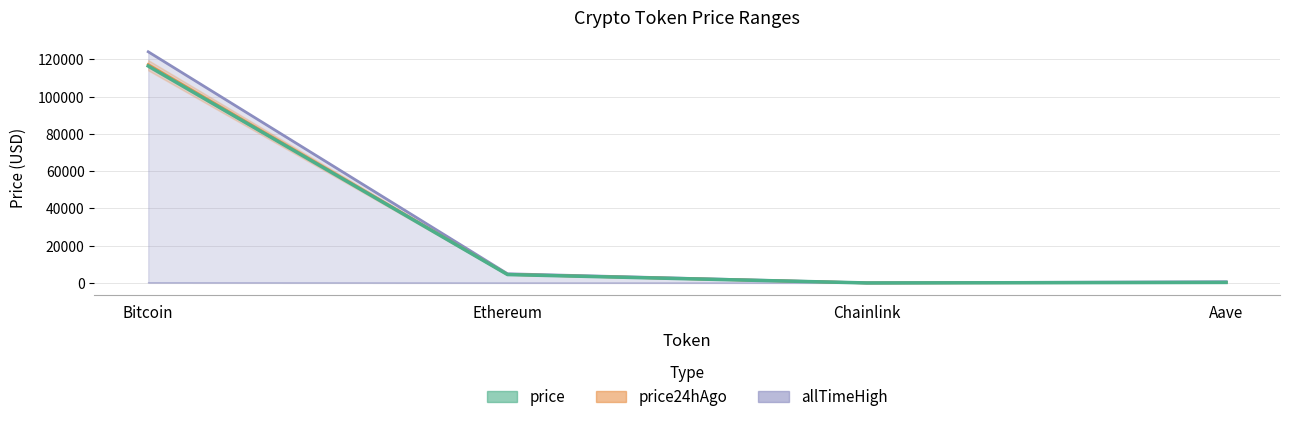

What is the label of the 3rd point from the left?

Chainlink